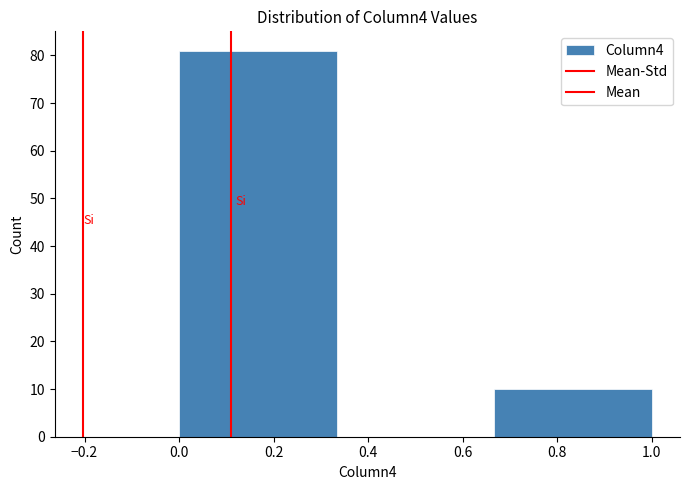

Reading left to right, list every bar in this chart as the range it spans on the x-axis followed by its height. Neither the bar edges nor the heights are printed on the chart, so give them approximately, as read against the axes.

0.00 to 0.34: 81
0.34 to 0.66: 0
0.66 to 1.00: 10